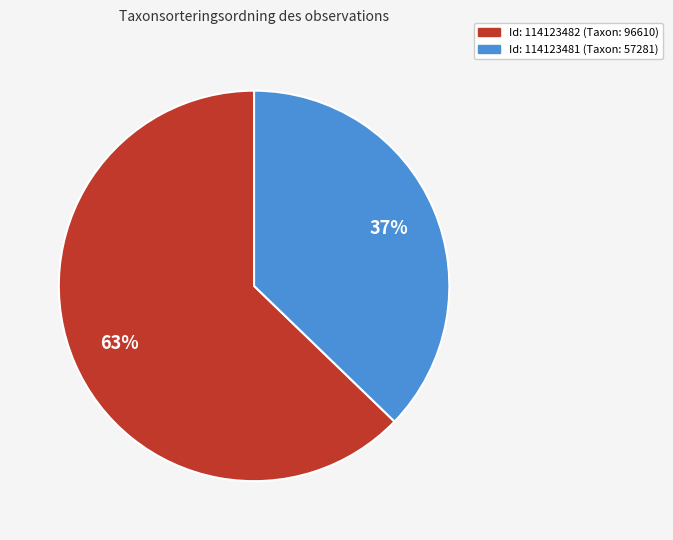

To the nearest percent, what is the average slice percentage?

50%